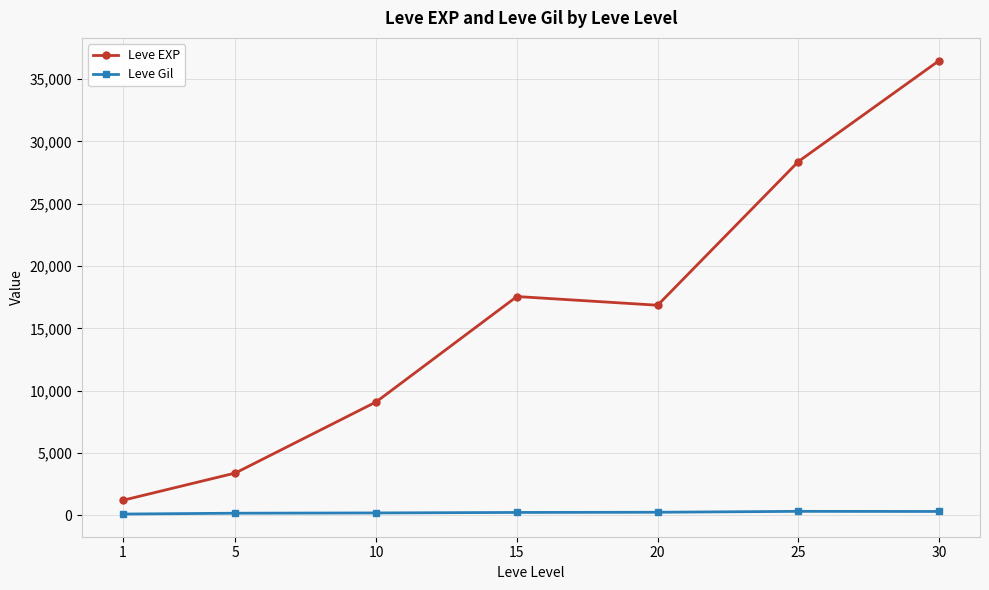

The value of Leve EXP at 1 is 1213.3. True or false?

True